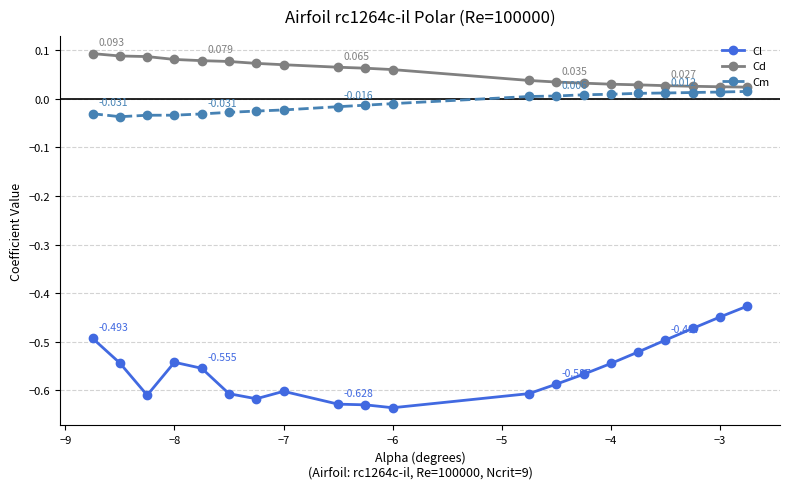

True or false: Cl and Cd cross at least once.

False